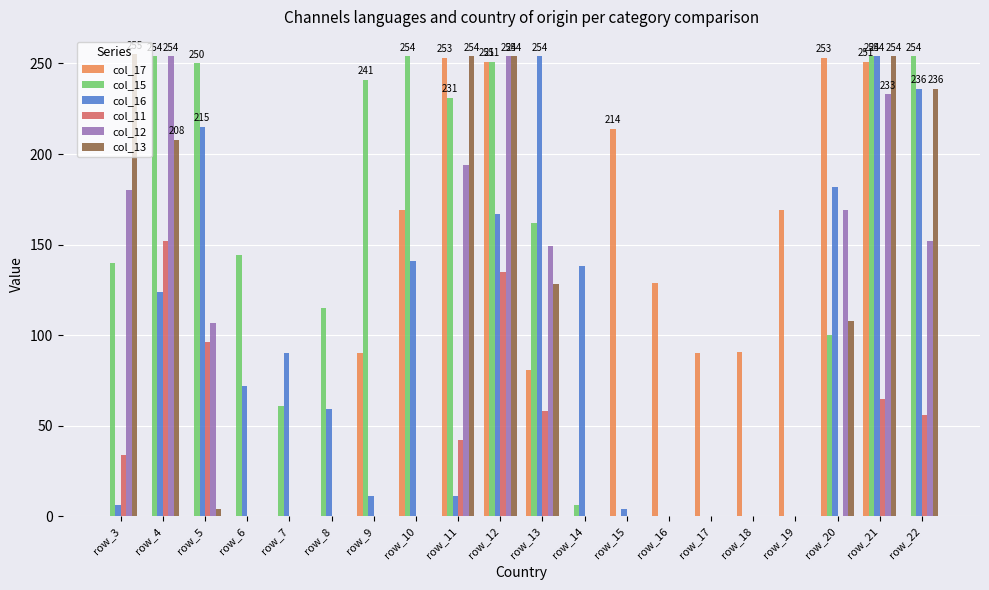

The col_12 series shows 77 at row_20. True or false?

False